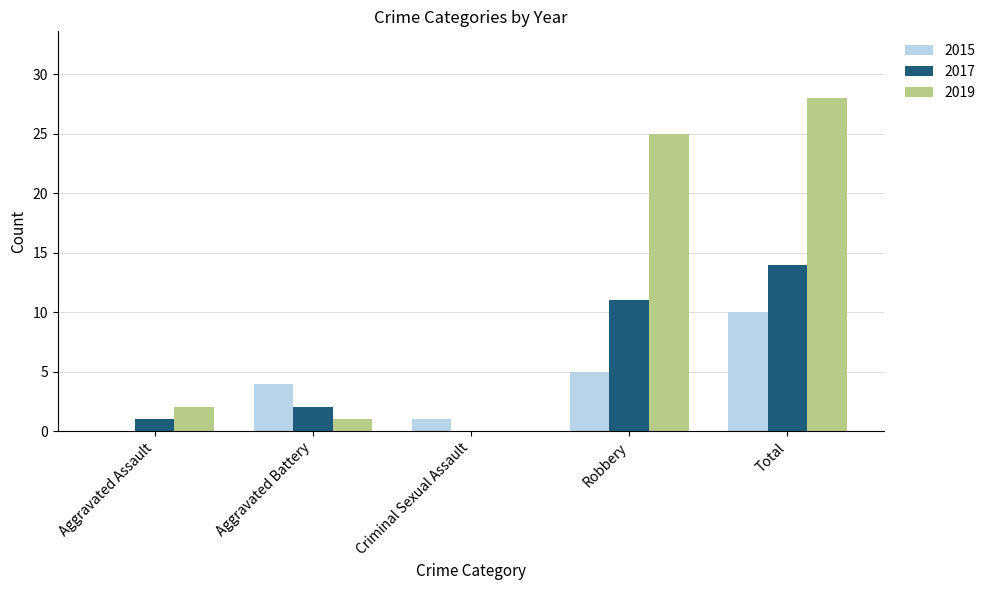

Does the chart contain stacked bars?

No